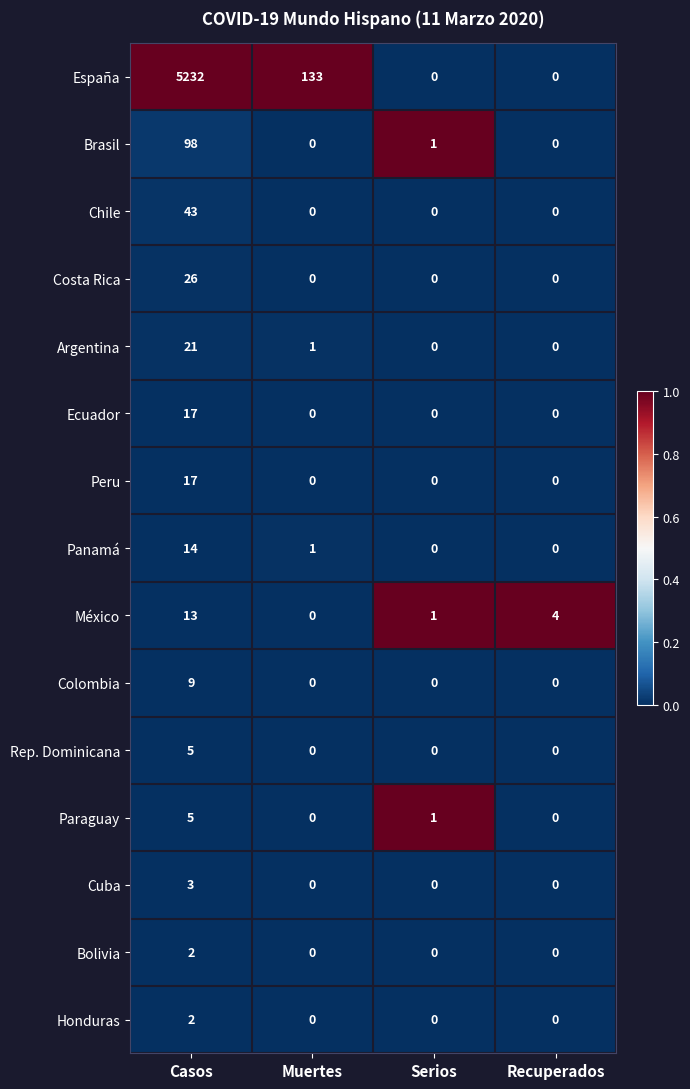

Count the number of categories in the chart.

4